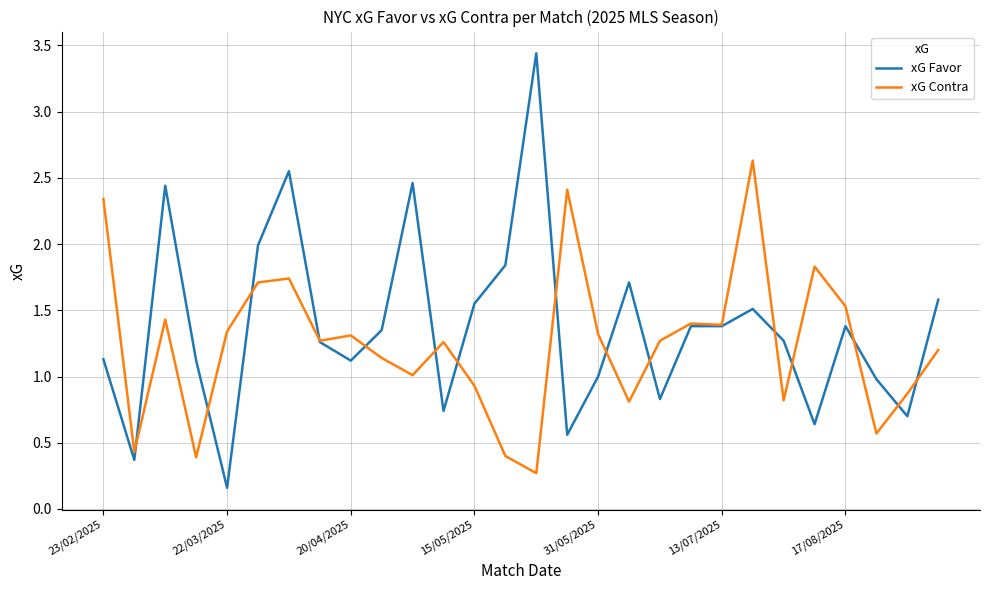

How many lines are shown in the chart?

2